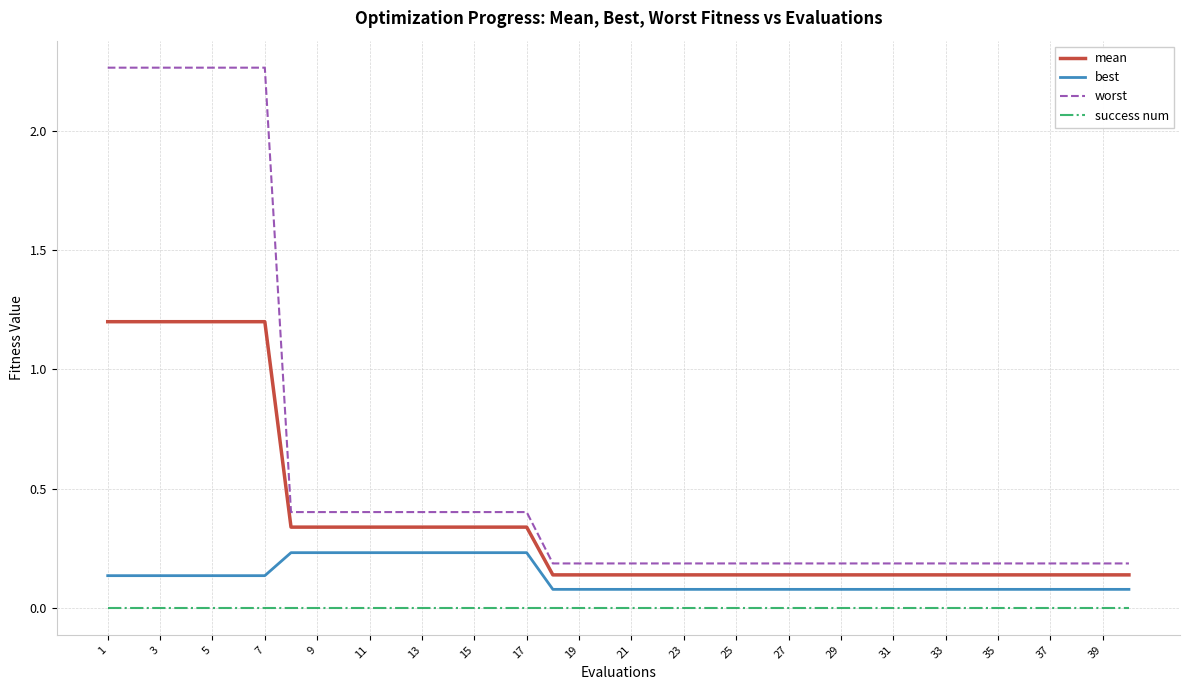

Rank the series by their maximum value, from lowest to highest.

success num, best, mean, worst